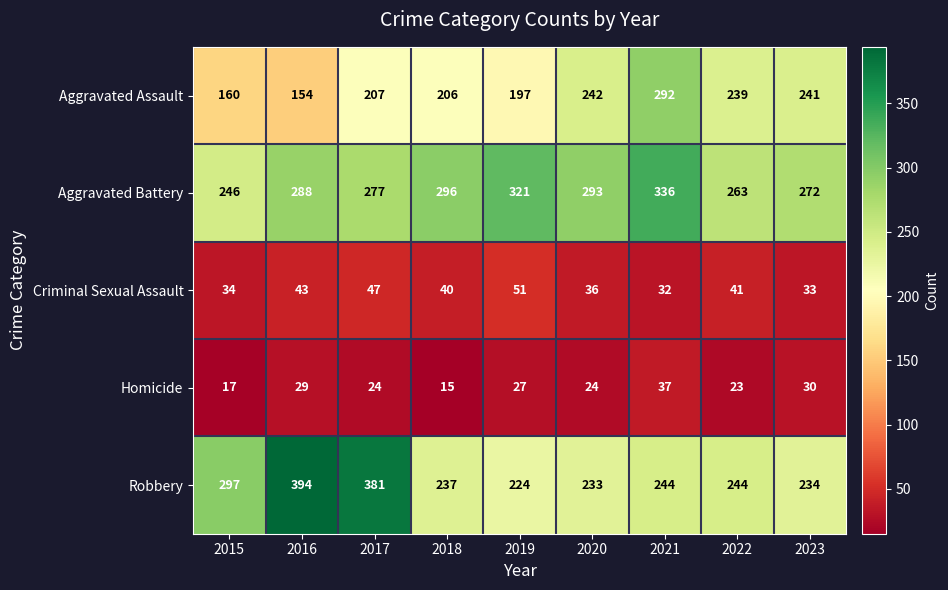

What is the difference between the Robbery values at 2016 and 2018?

157